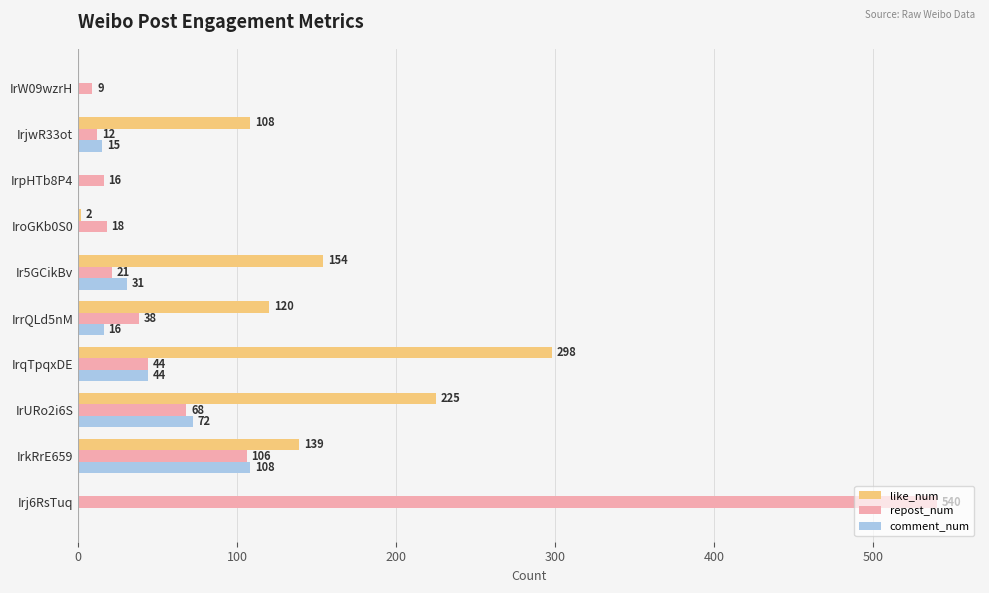

At which category is the sum across all series the highest?

Irj6RsTuq